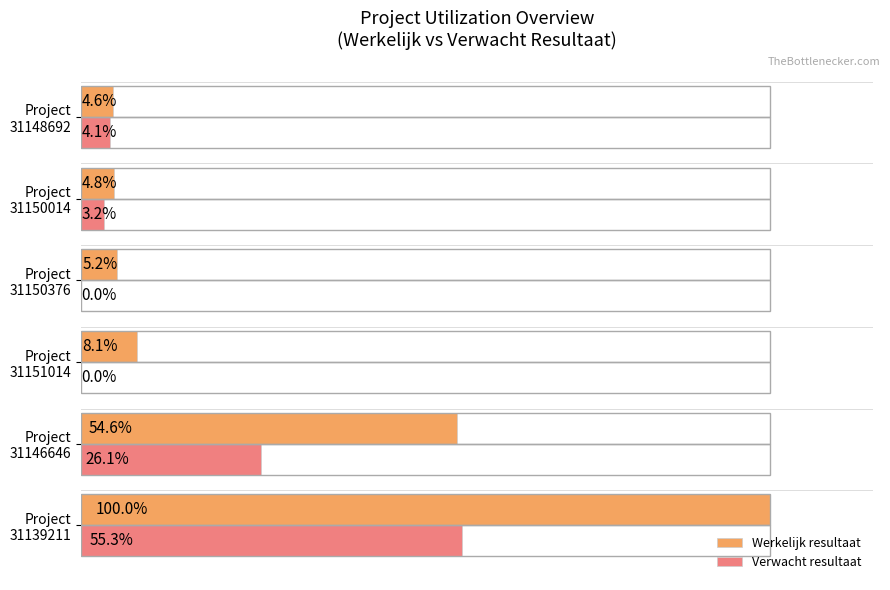

Which series has the largest total across all categories?

Werkelijk resultaat